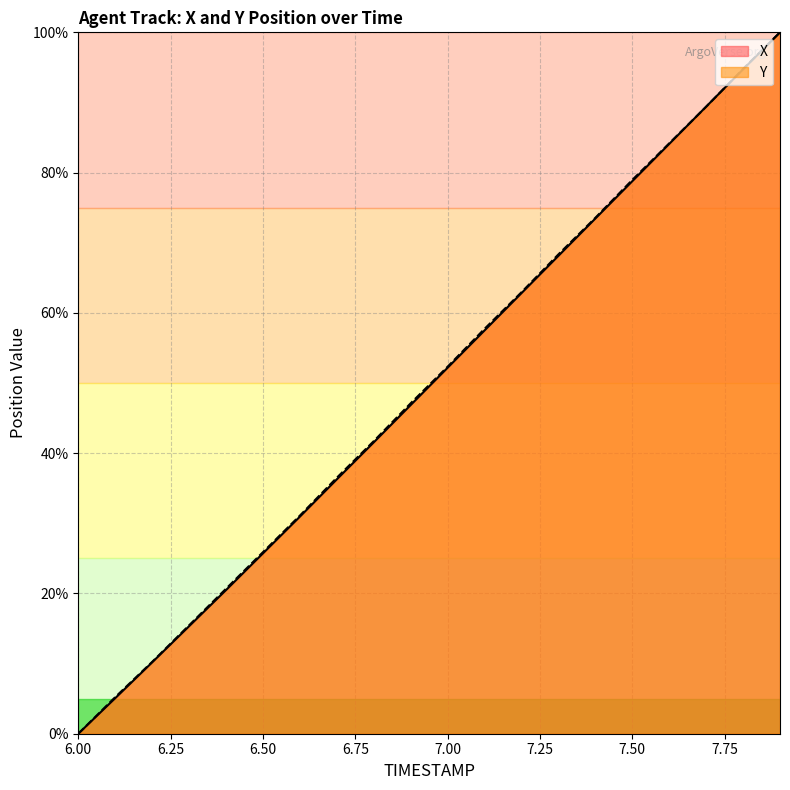

What position from the left is 7.6?

17